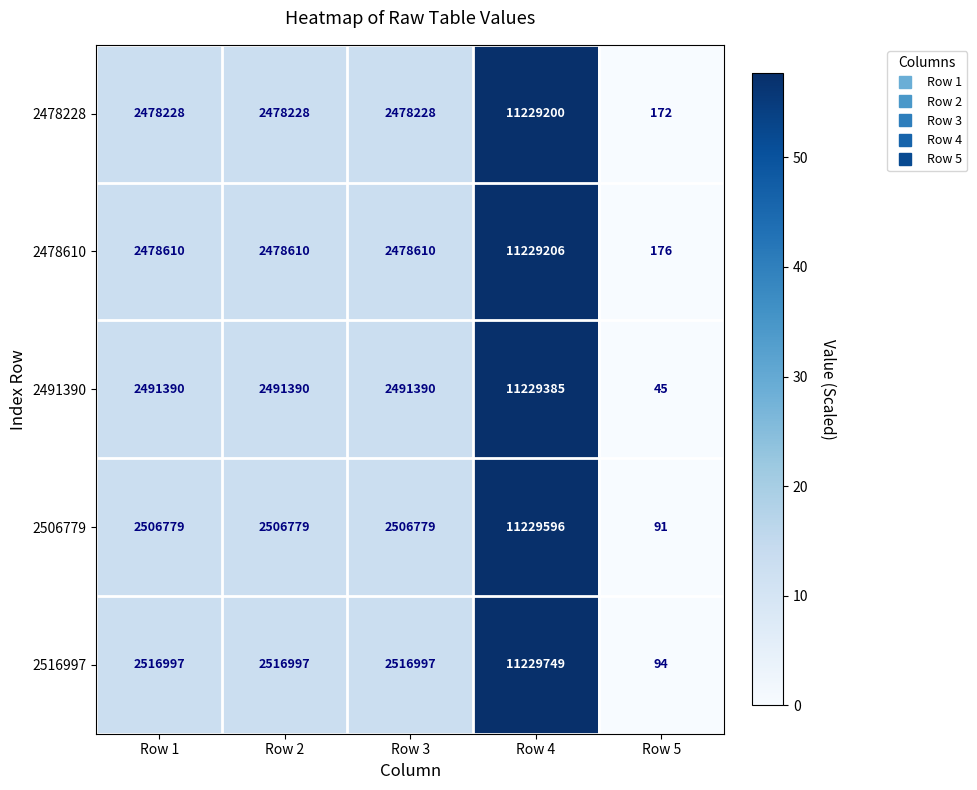

List the series in order of their peak value, lowest first.

2478228, 2478610, 2491390, 2506779, 2516997